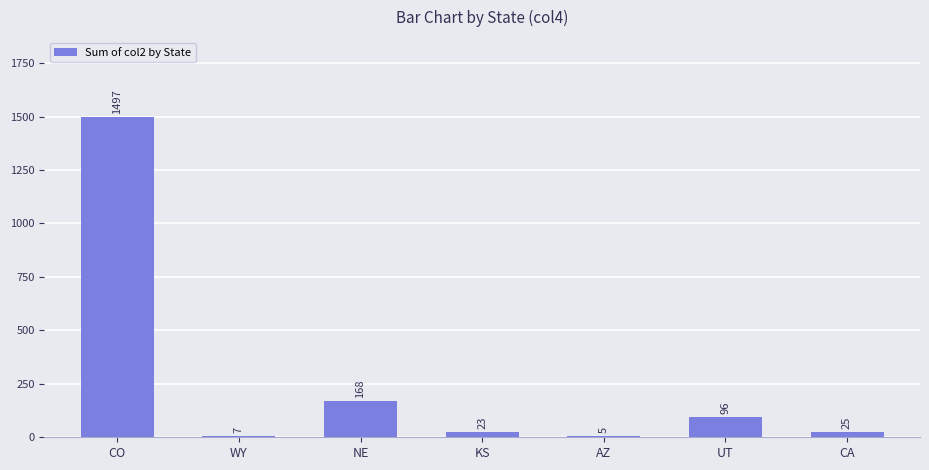

Where does the data first go above 25?

CO